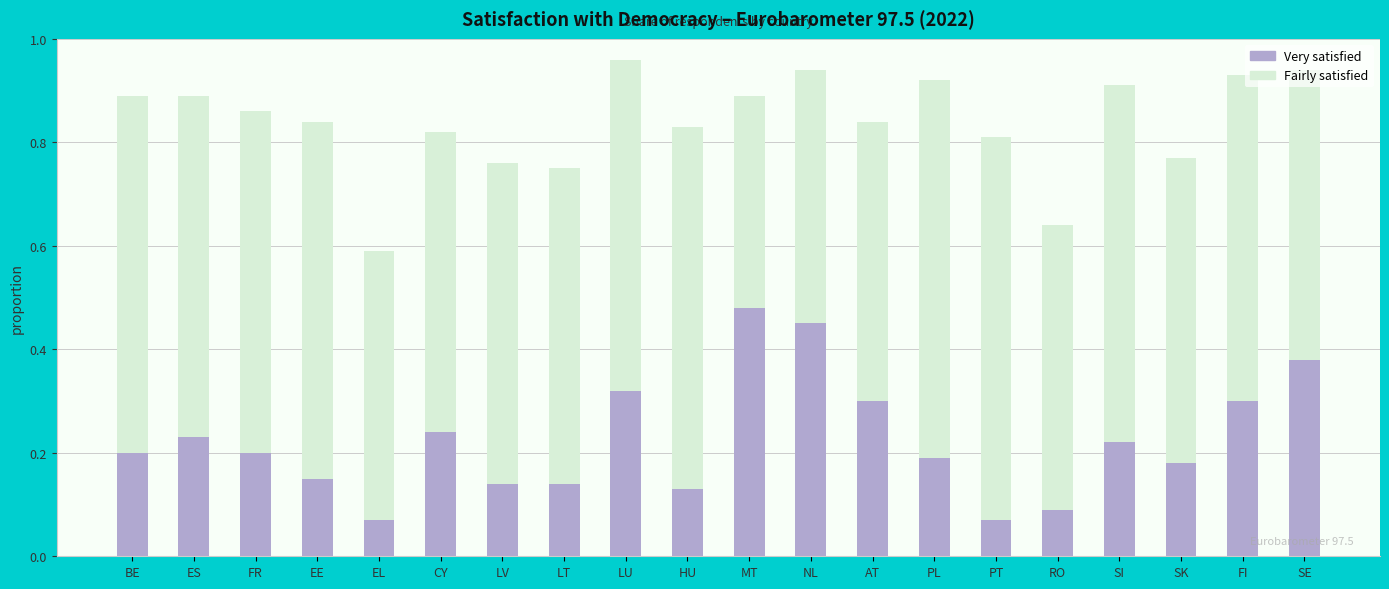

True or false: Very satisfied has a value of 0.3 at FI.

True